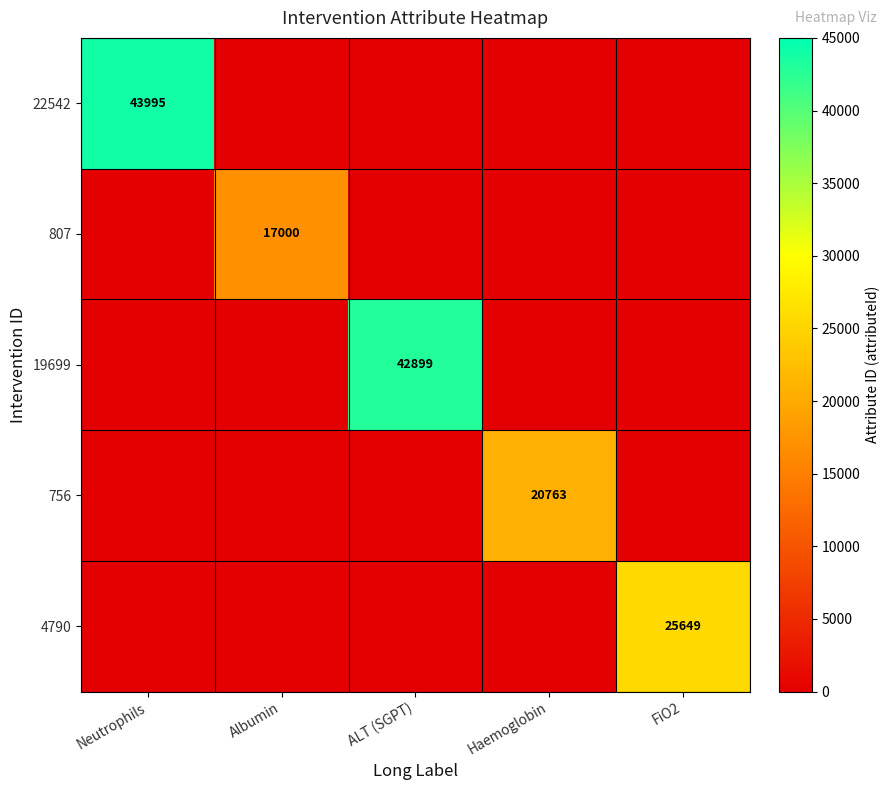

Which series changed the most between Albumin and ALT (SGPT)?

19699